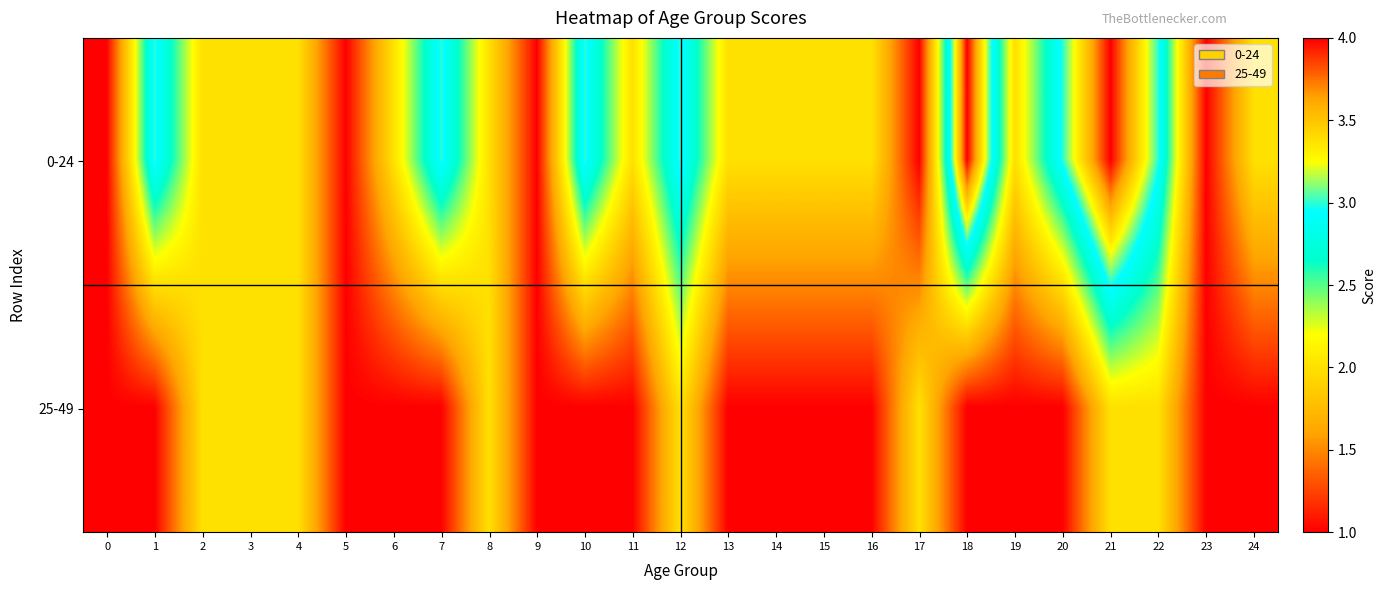

List the series in order of their overall mean, lowest first.

25-49, 0-24